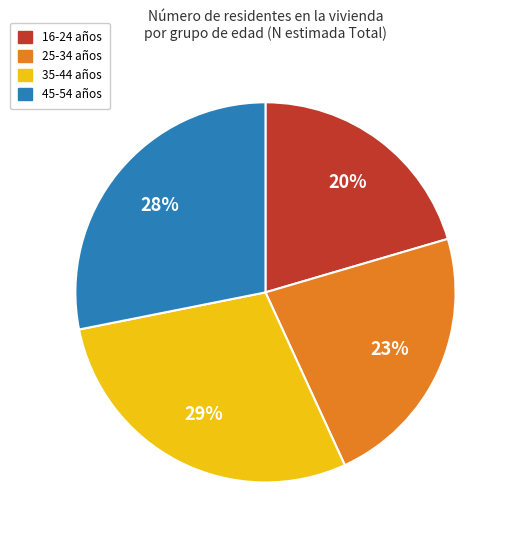

To the nearest percent, what is the difference between the 16-24 and 45-54 slice percentages?

8%